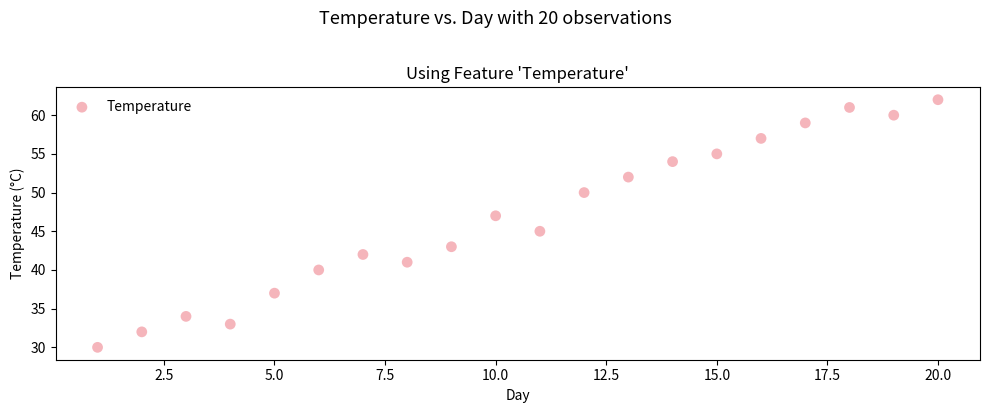

What is the range of Y values (max minus min)?

32